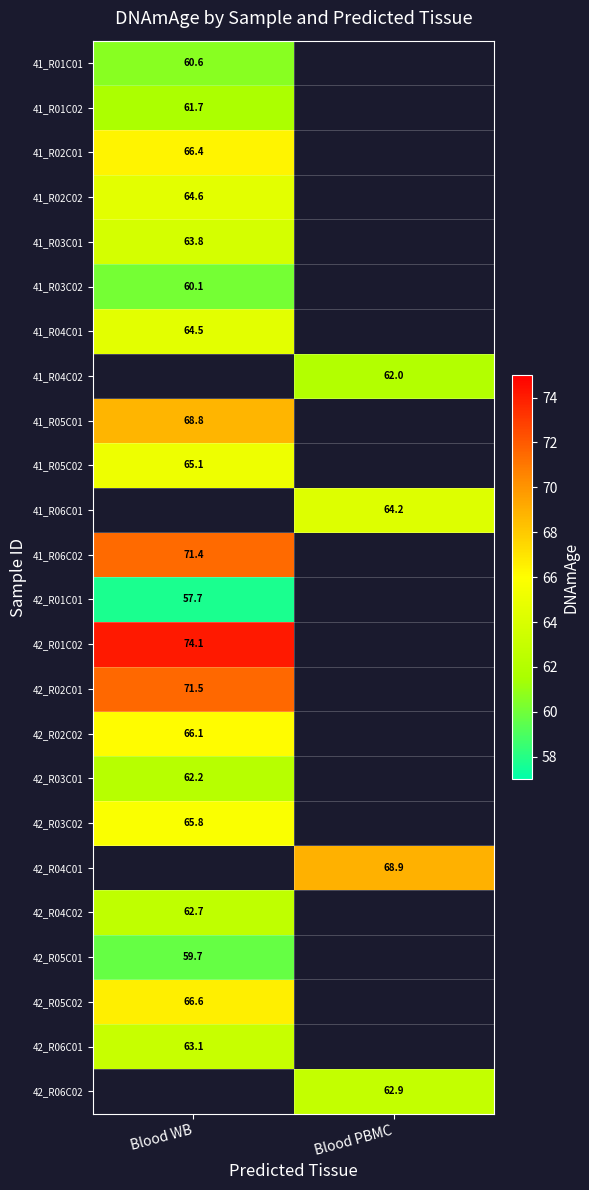

The value of 42_R04C01 at Blood PBMC is 109.6. True or false?

False